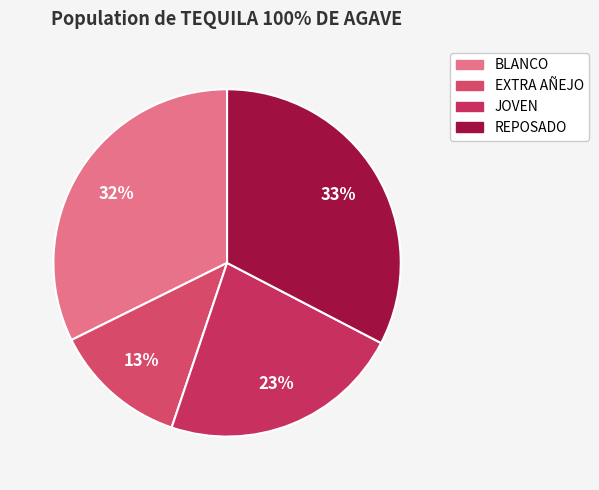

What percentage is the JOVEN slice, to the nearest percent?

23%